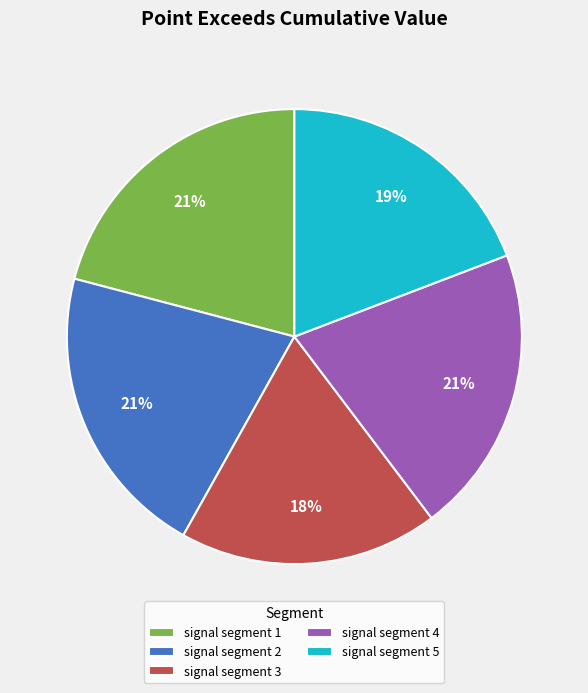

Is the sum of signal segment 5 and signal segment 4 greater than half?

No